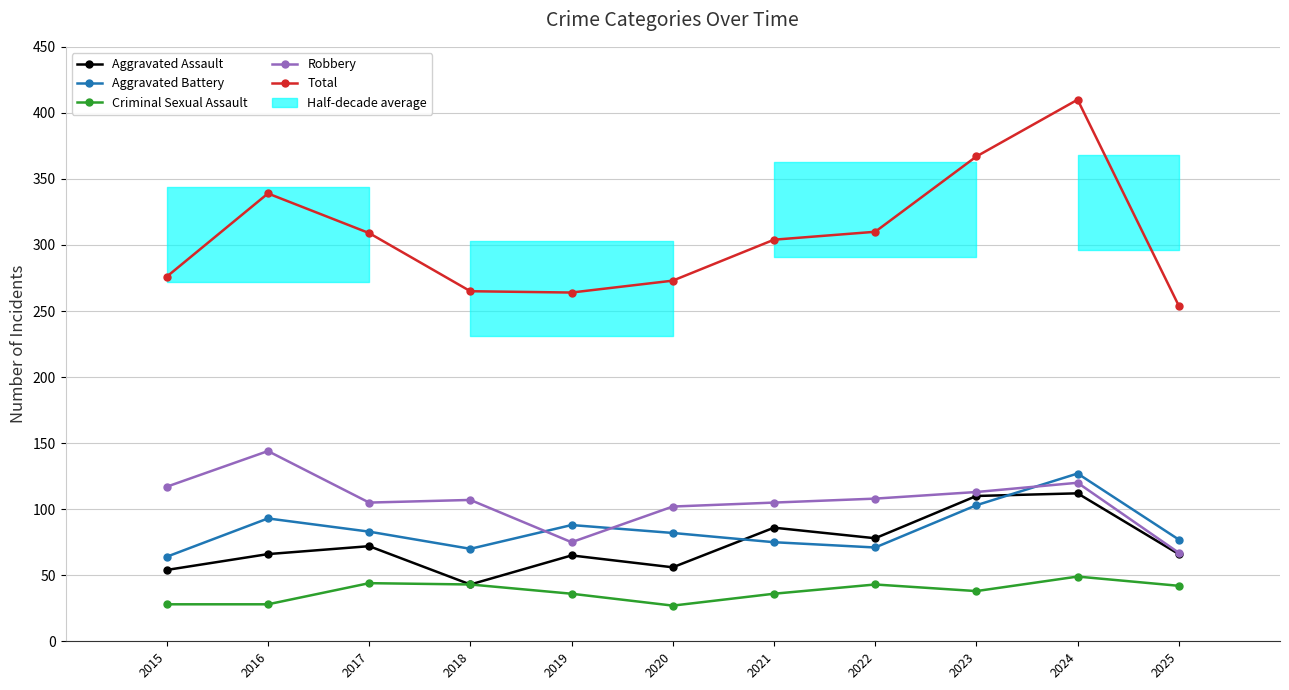

At which label does Aggravated Battery reach its peak?

2024